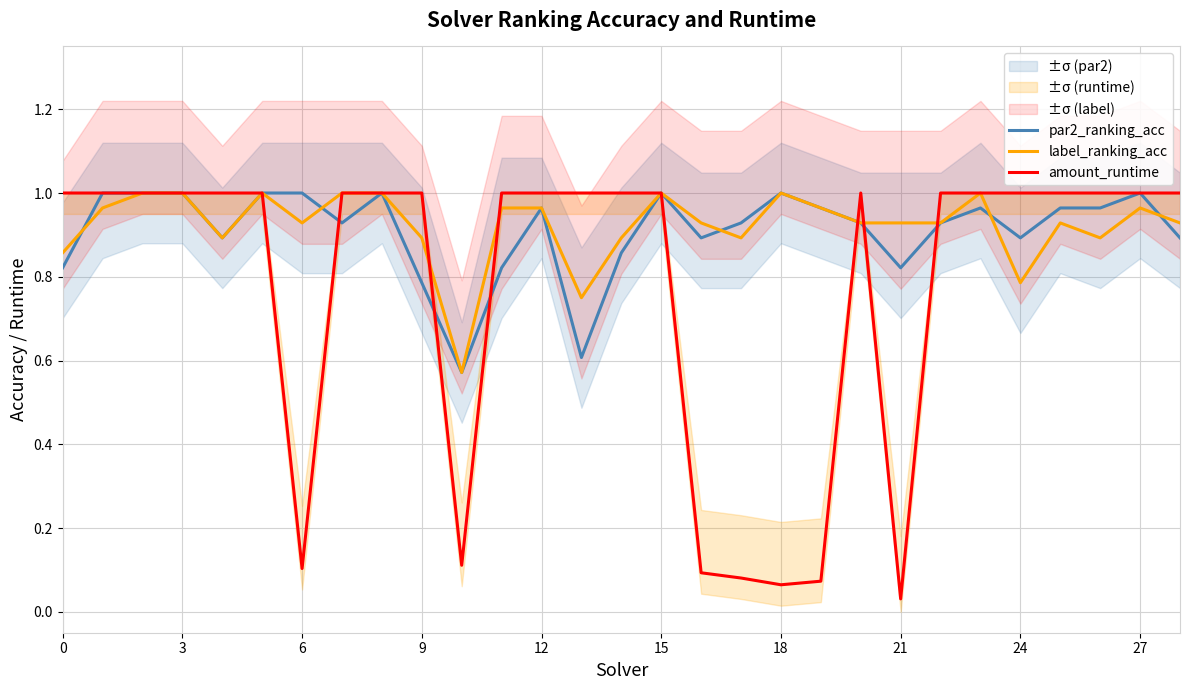

How many lines are shown in the chart?

3